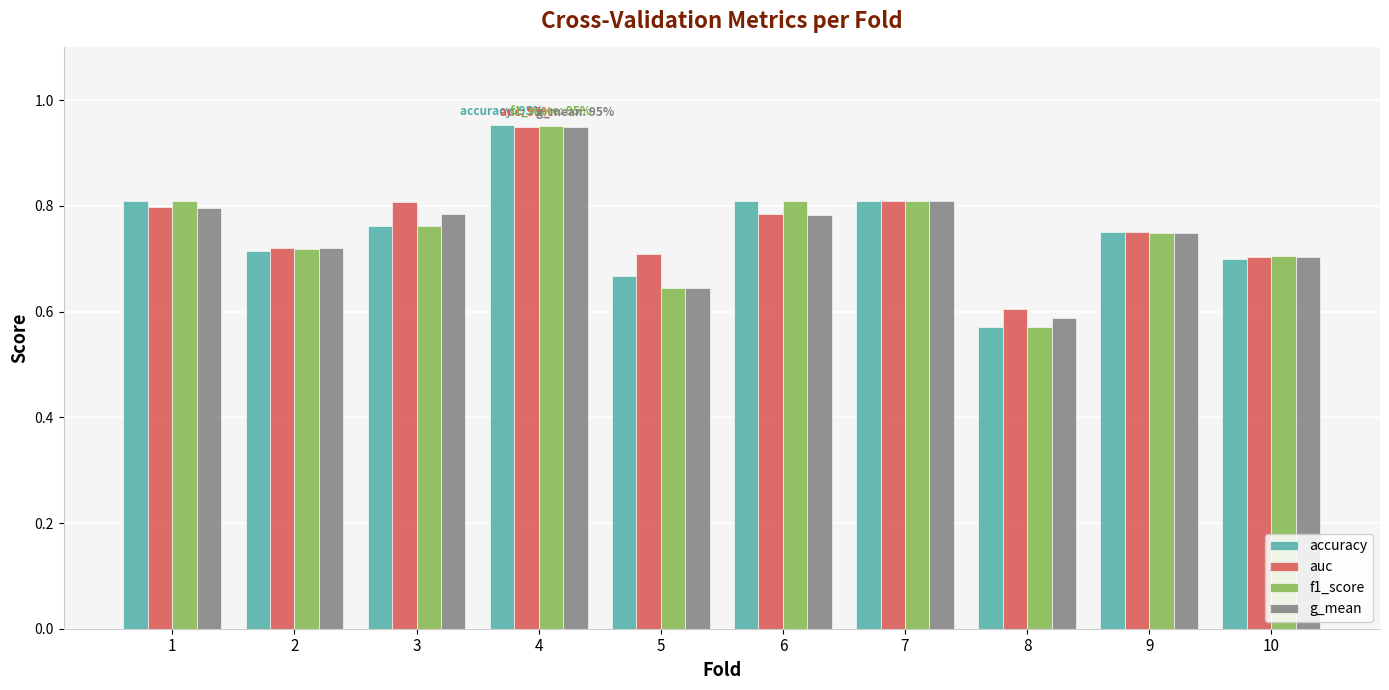

The f1_score series shows 0.2 at 3. True or false?

False